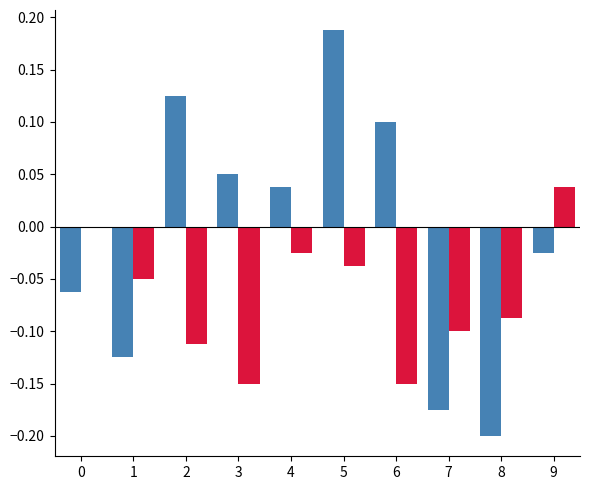

What is the total value across all series at 7?

-0.3